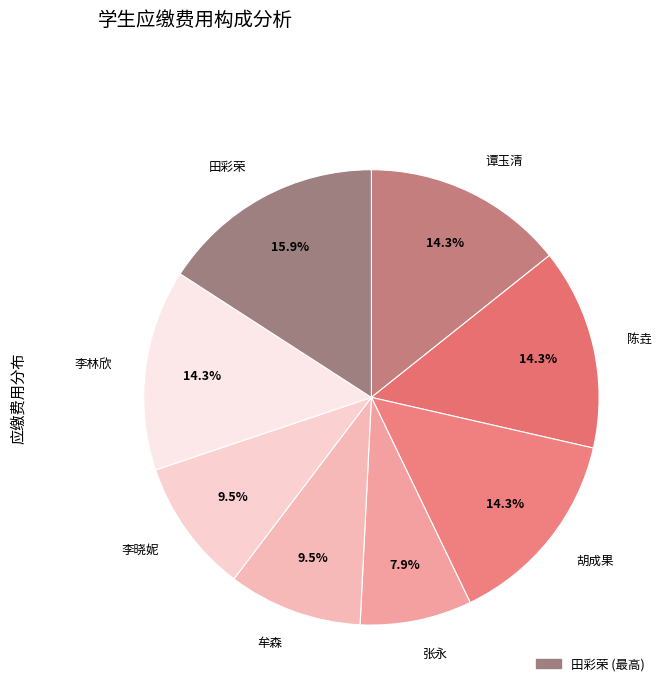

Count the number of slices in the pie.

8